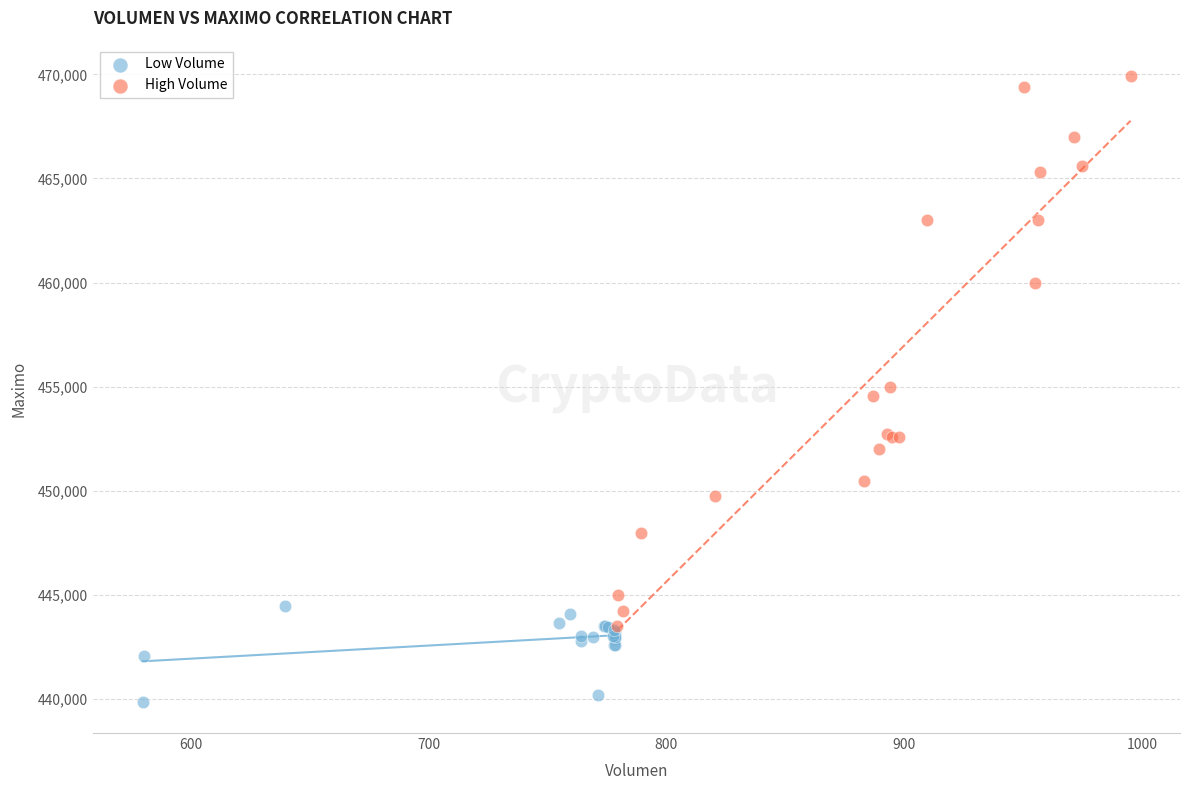

Which series contains the lowest Y value?

Low Volume